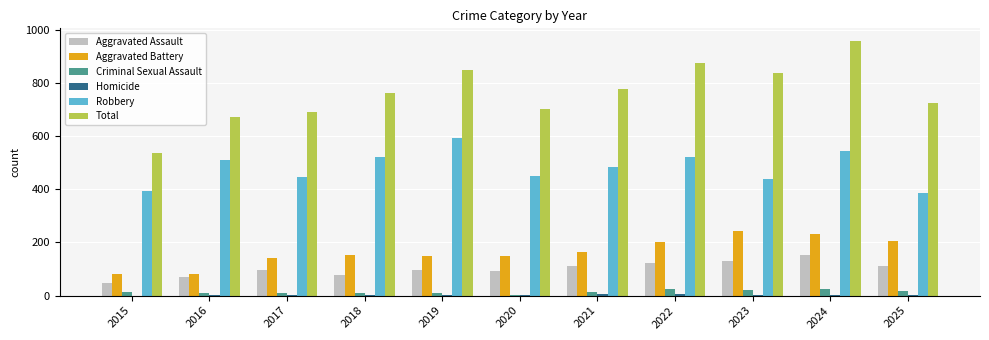

At which category is the sum across all series the highest?

2024